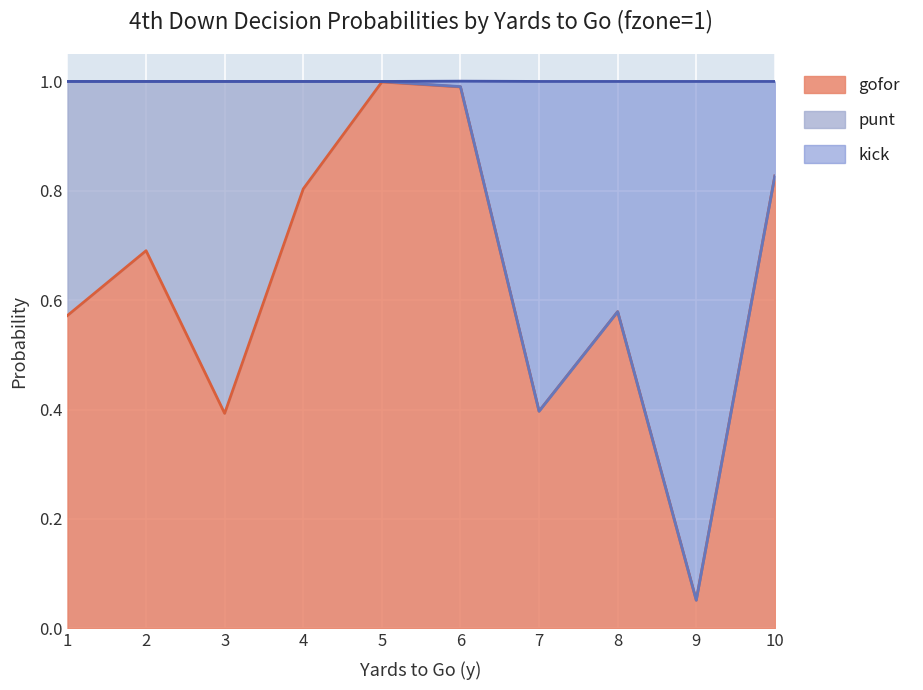

Where is the first local minimum for kick?

7